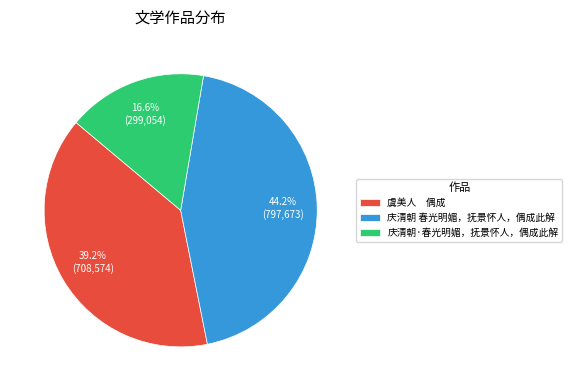

Which has a higher value, 庆清朝 春光明媚，抚景怀人，偶成此解 or 庆清朝·春光明媚，抚景怀人，偶成此解?

庆清朝 春光明媚，抚景怀人，偶成此解